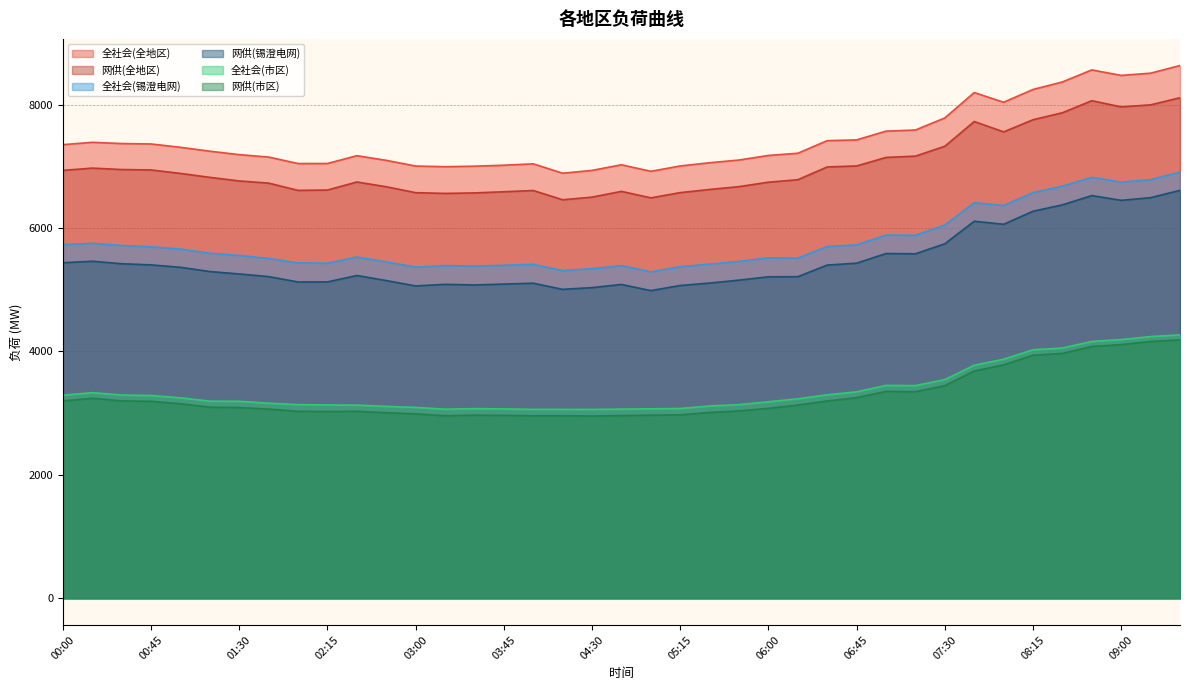

What is the greatest value displayed?

8632